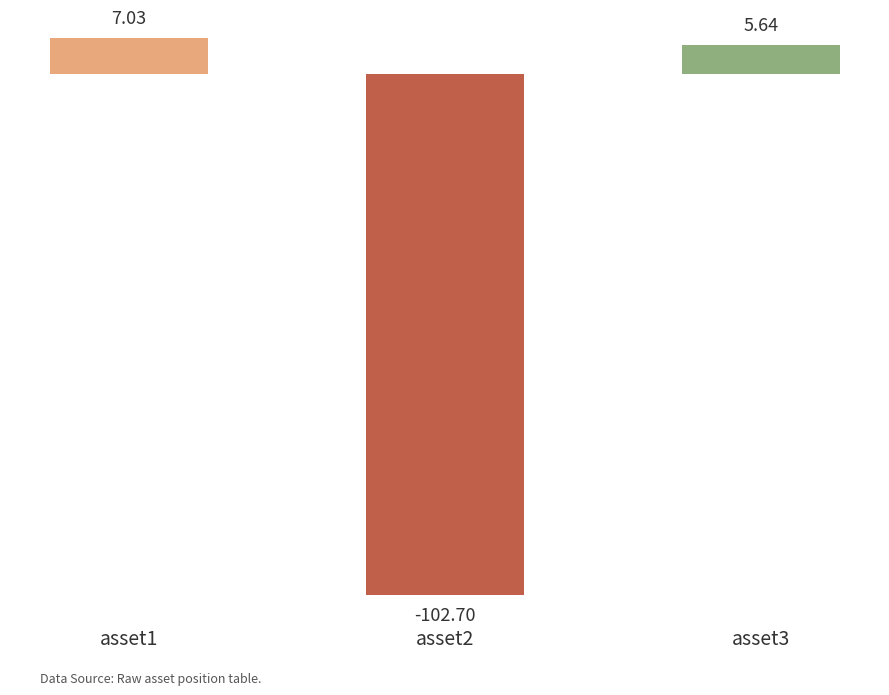

List the labels in order of value, smallest first.

asset2, asset3, asset1